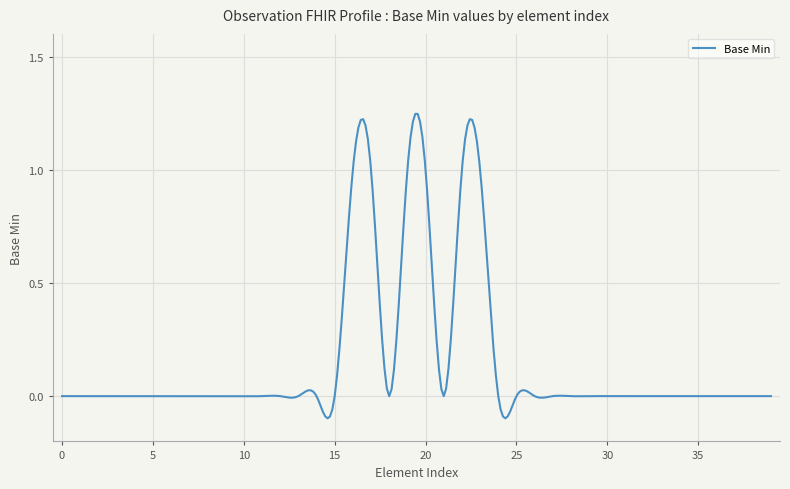

What is the difference between the maximum and minimum values?

1.3